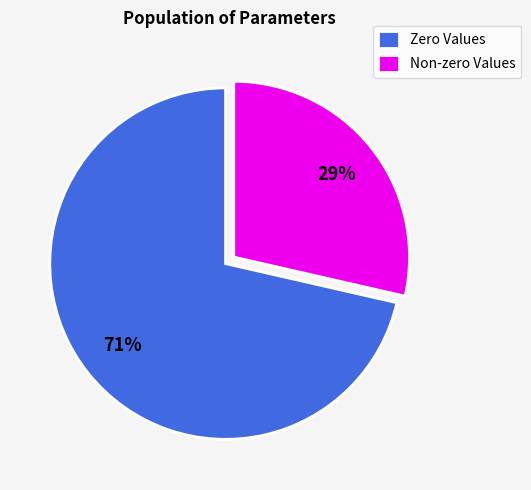

Is the sum of Zero Values and Non-zero Values greater than half?

Yes